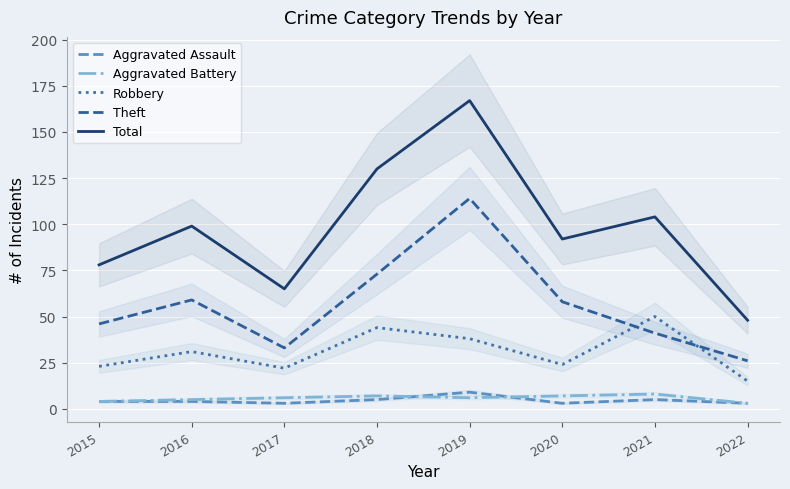

True or false: Aggravated Battery and Total intersect in this chart.

False